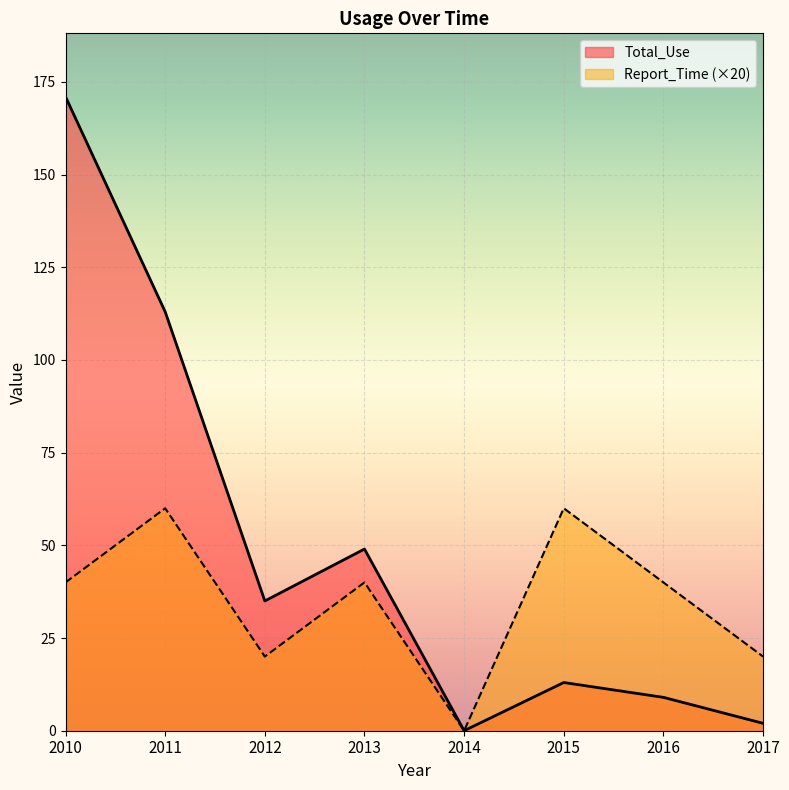

How many lines are shown in the chart?

2